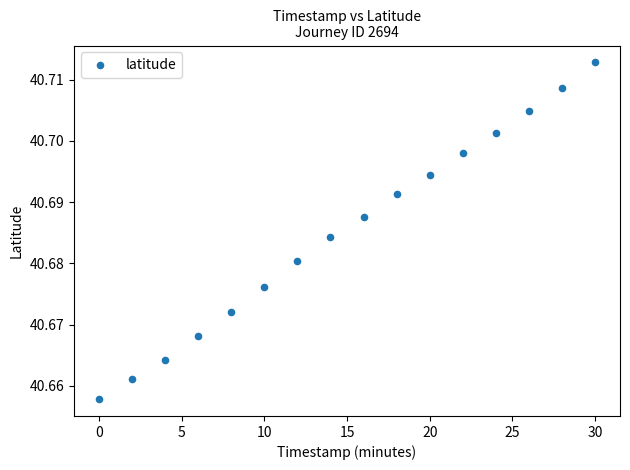

What is the range of X values (max minus min)?

30.0